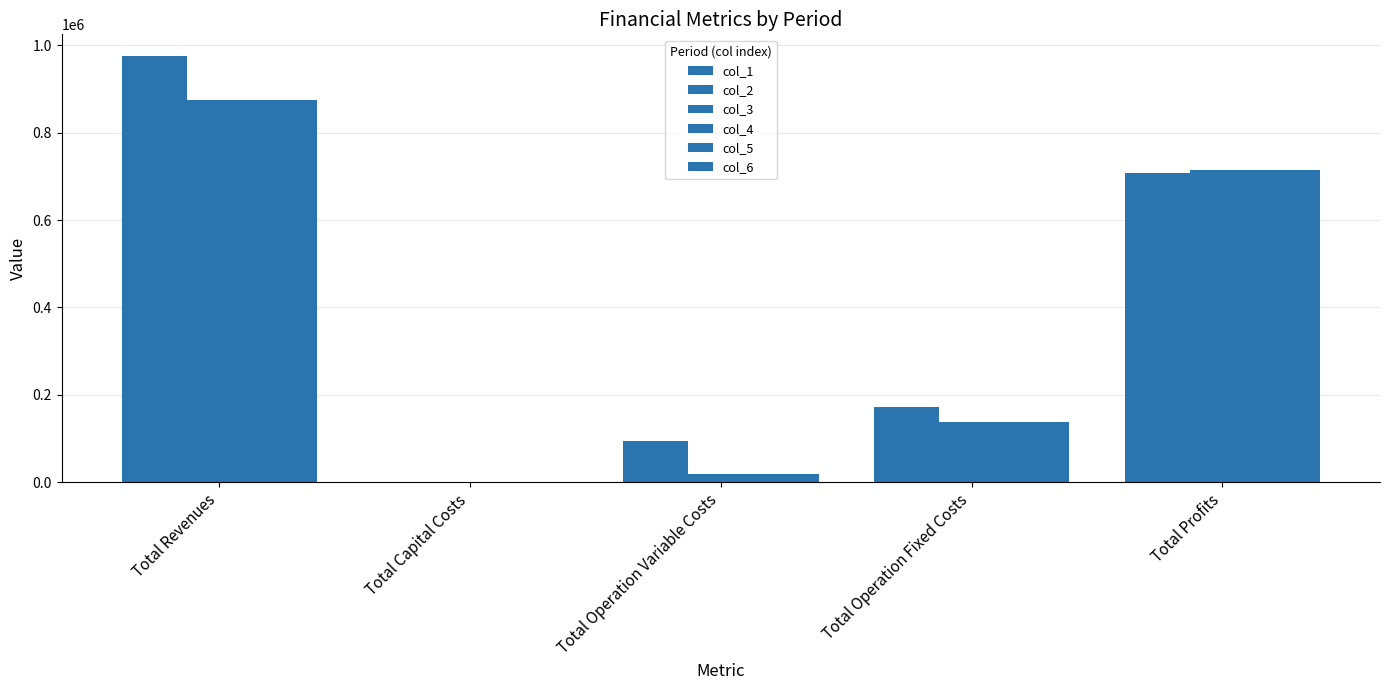

What is the value of the col_2 bar at the 1st from the left?

976017.2